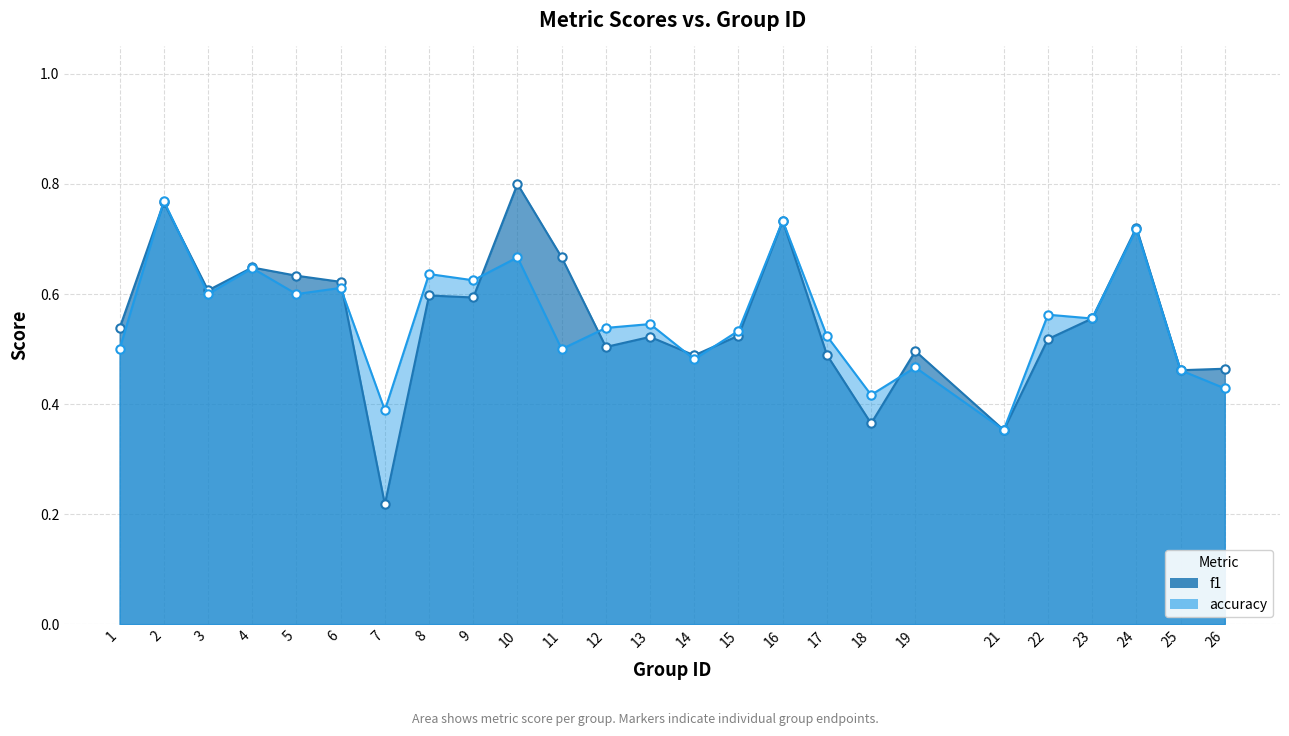

Count the f1 values in the range 0 to 1.

25